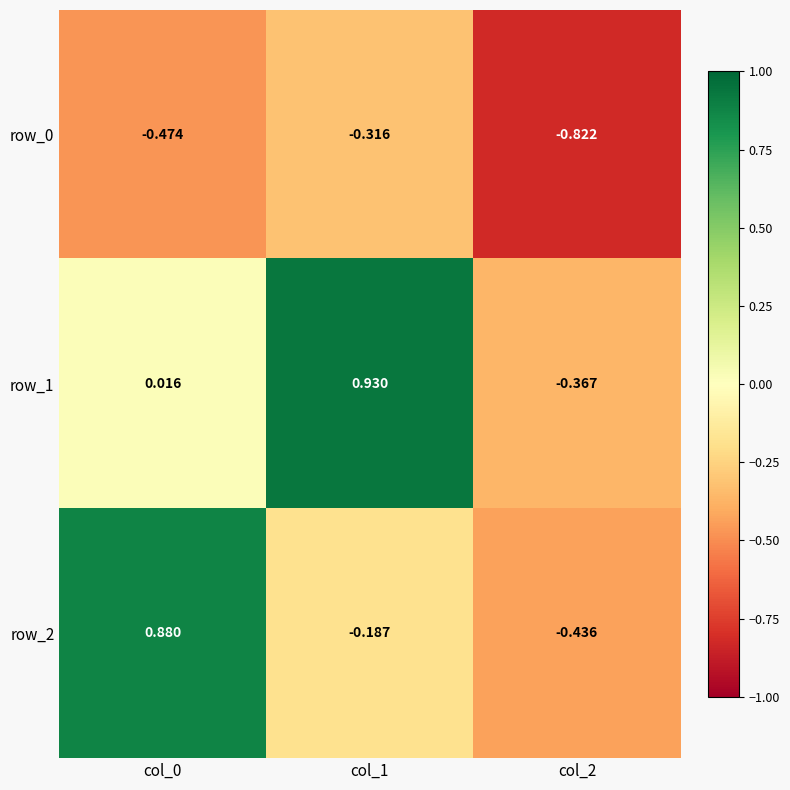

Is the value of row_0 at col_0 greater than the value of row_2 at col_2?

No